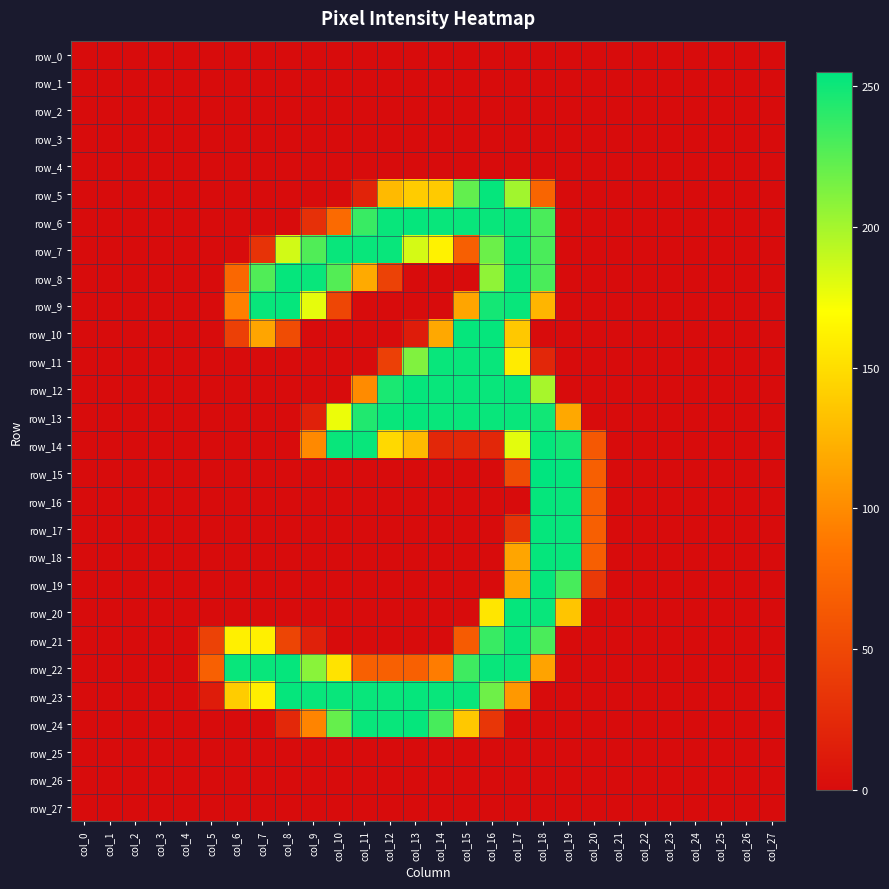

List the labels in order of row_22 value, smallest first.

col_0, col_1, col_2, col_3, col_4, col_19, col_20, col_21, col_22, col_23, col_24, col_25, col_26, col_27, col_5, col_11, col_12, col_13, col_14, col_18, col_10, col_9, col_15, col_6, col_7, col_16, col_17, col_8